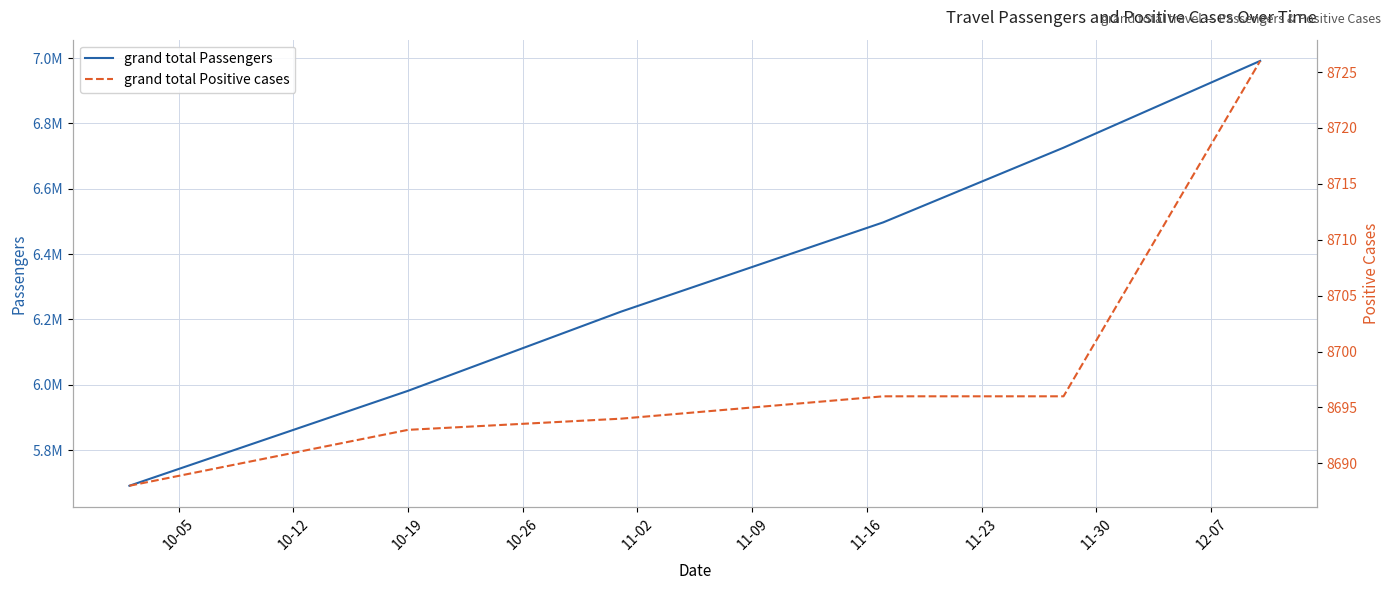

How many data points in grand total Passengers are above 6497342?

2